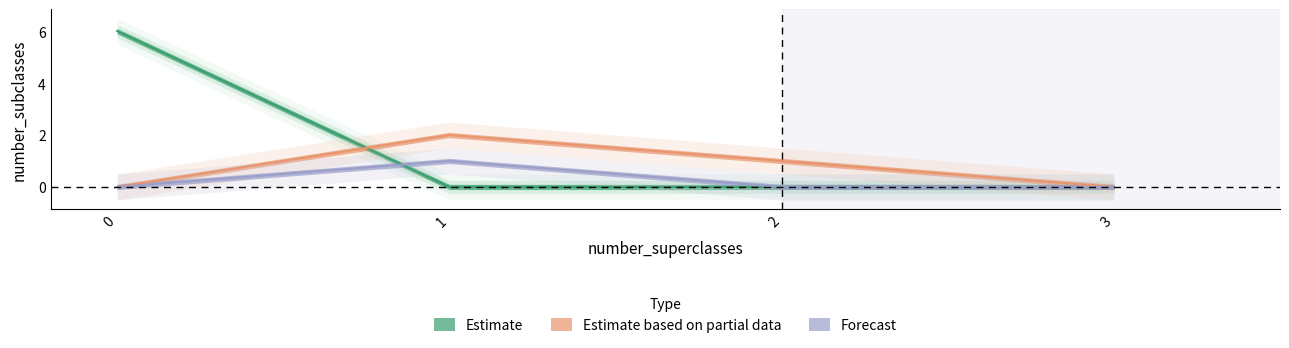

In number_subclasses_partial, how many points are higher than both neighbors (excluding endpoints)?

1